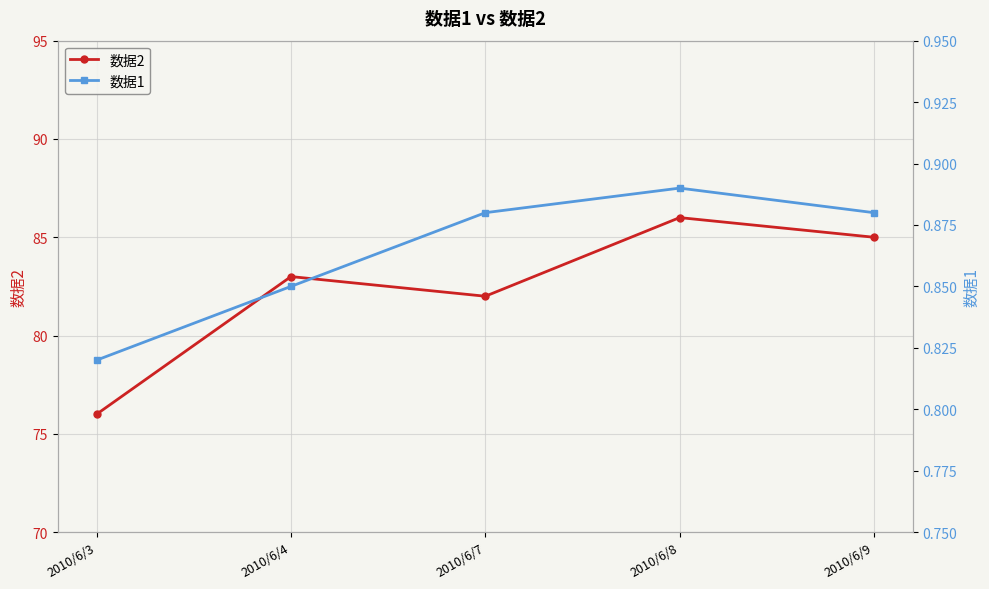

What is the value of the 数据2 point at the 3rd from the left?

82.0